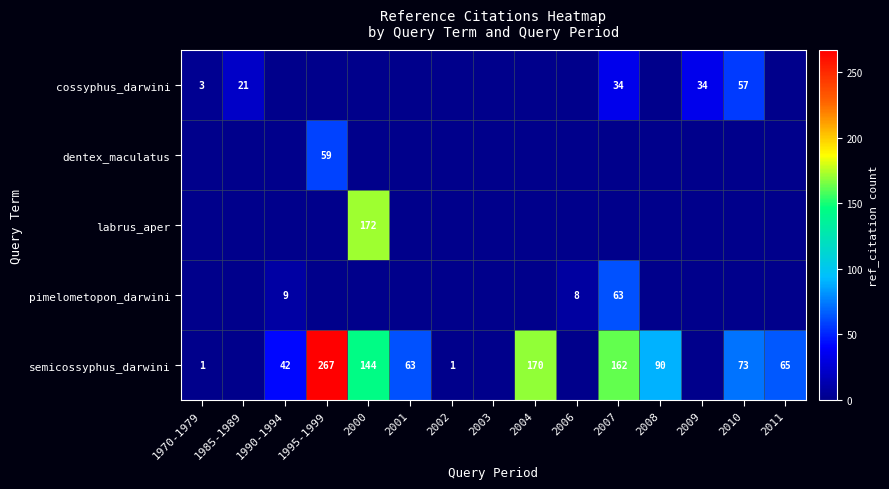

The semicossyphus_darwini series shows 475 at 1995-1999. True or false?

False